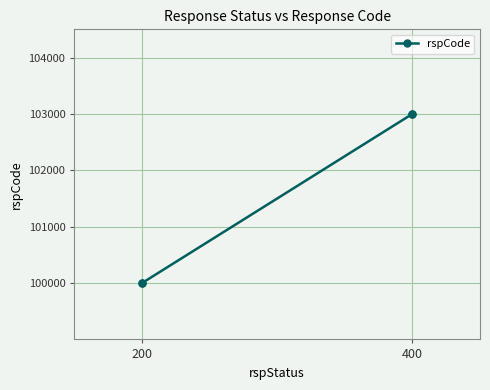

What is the greatest value displayed?

103000